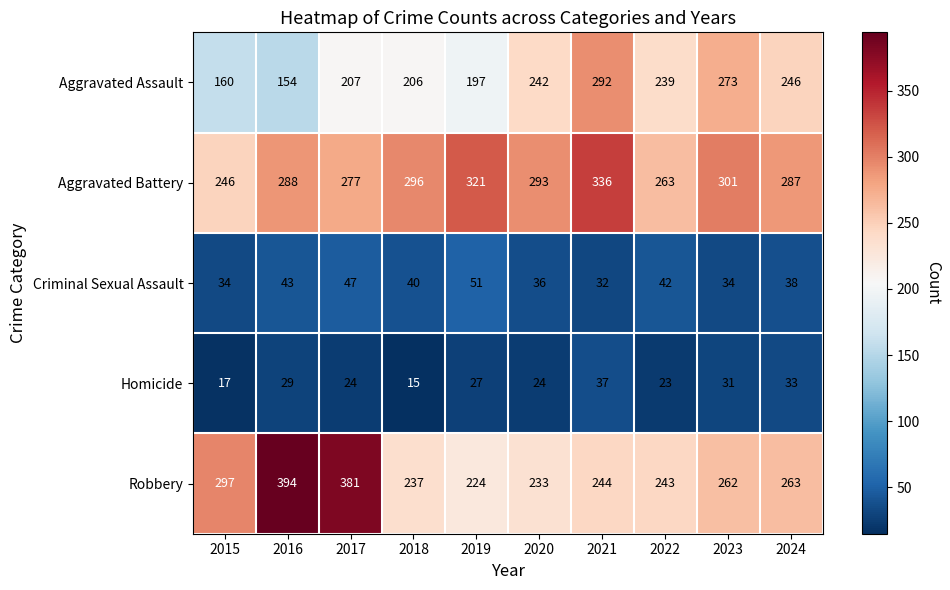

Is it true that Aggravated Assault equals 457 at 2023?

False